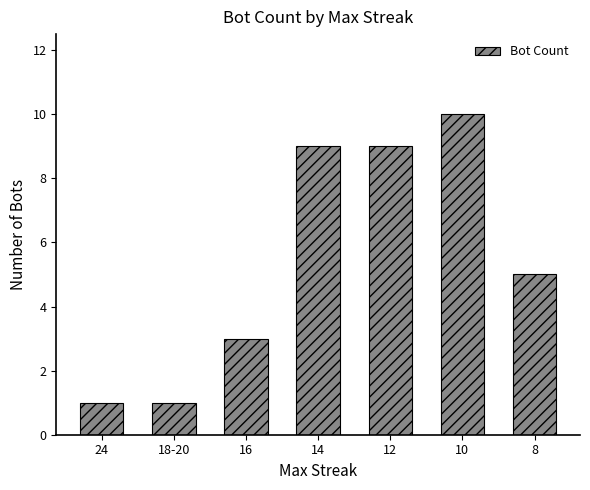

Count the number of categories in the chart.

7